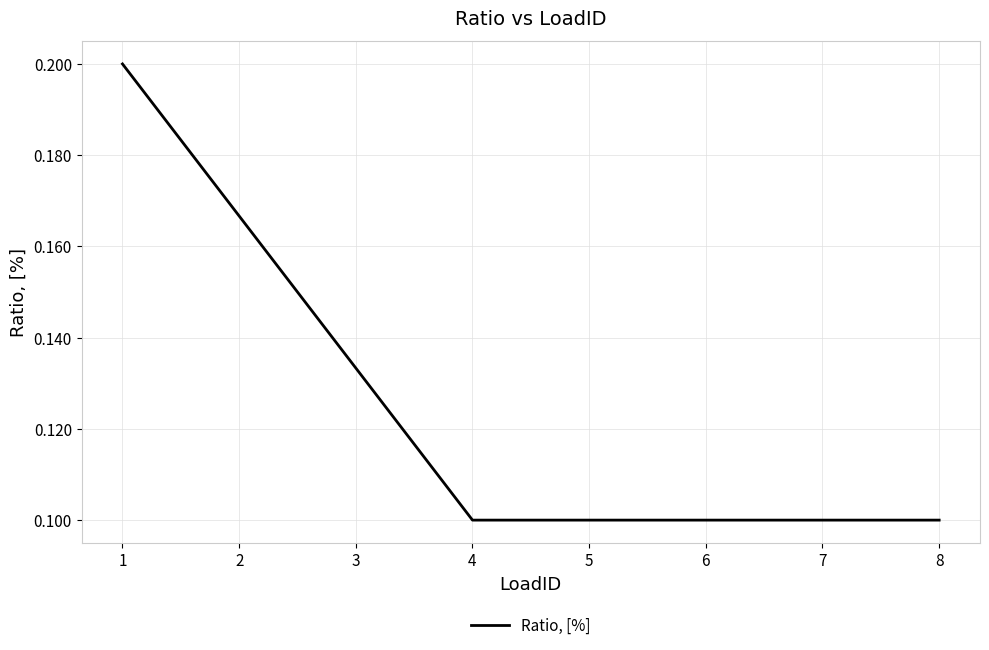

What is the sum of the values at 4 and 2?

0.3